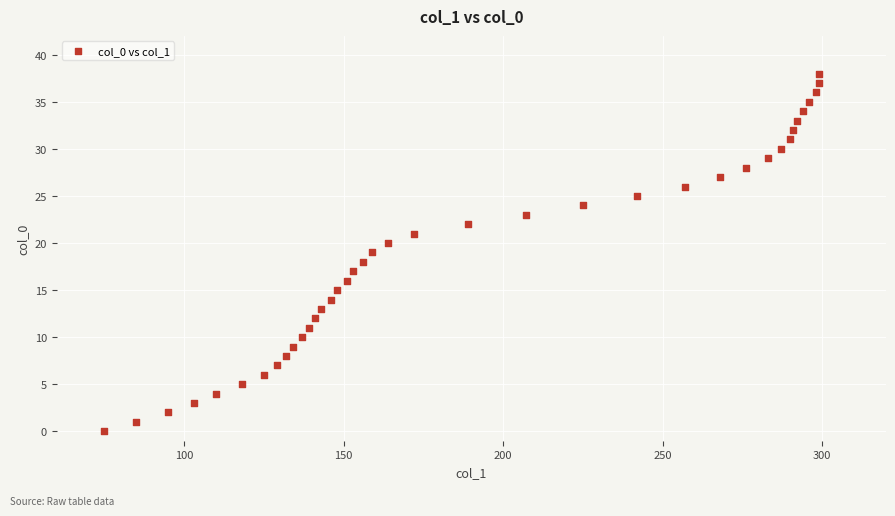

What is the range of Y values (max minus min)?

38